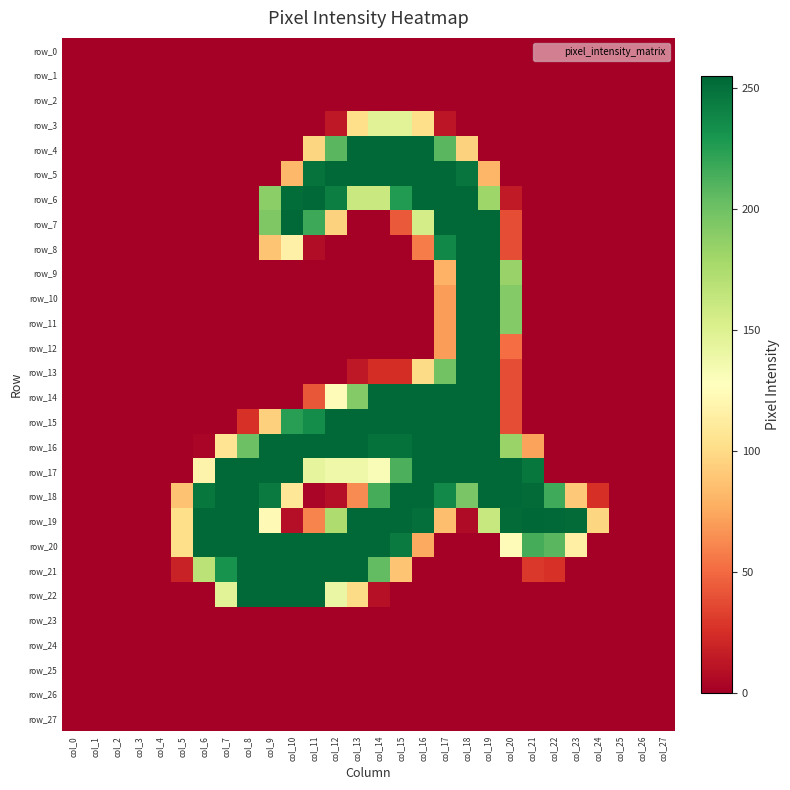

Between col_24 and col_20, which is larger?

col_24